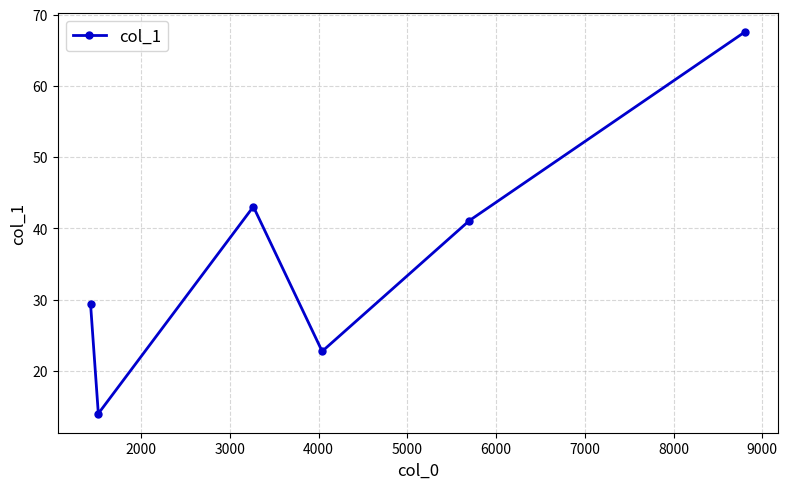

Reading left to right, transcribe all the data shown in this chart.

29.4	14.0	43.1	22.7	41.1	67.6